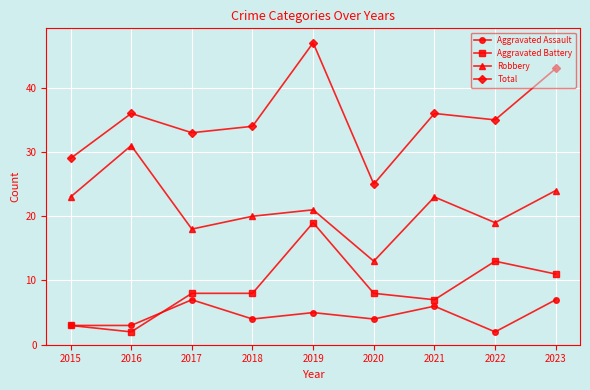

The value of Total at 2019 is 47. True or false?

True